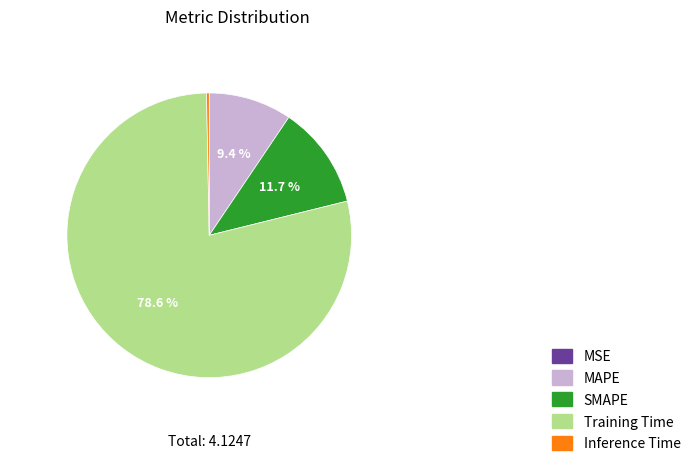

Which slice is the largest?

Training Time